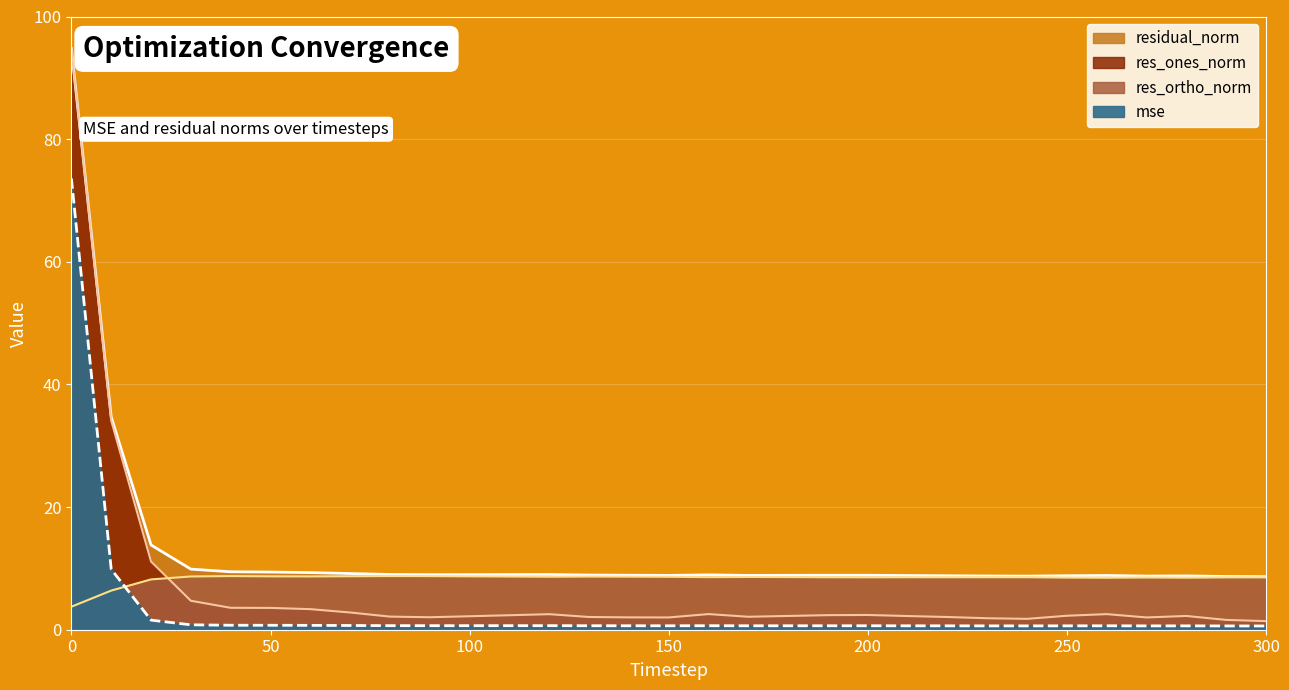

What is the value of the residual_norm point at the 12th from the left?

9.0